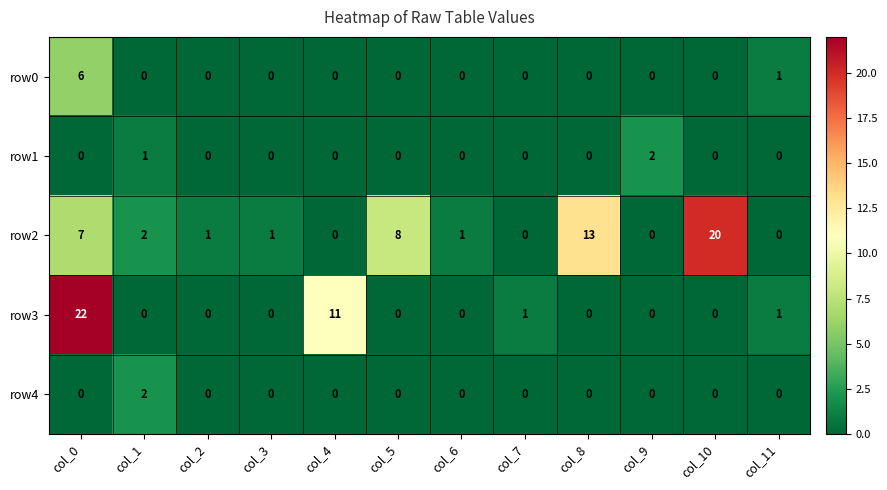

What is the difference between the second highest and minimum values in the row3 series?

11